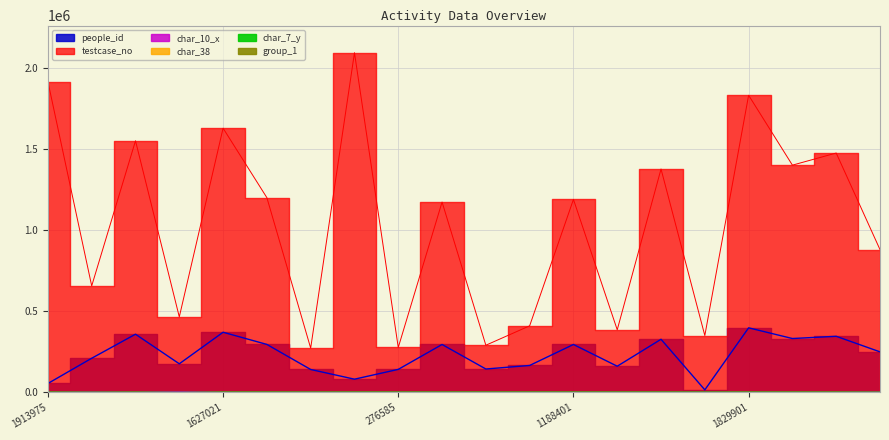

What is the difference between the char_7_y values at 2091937 and 1829901?

10